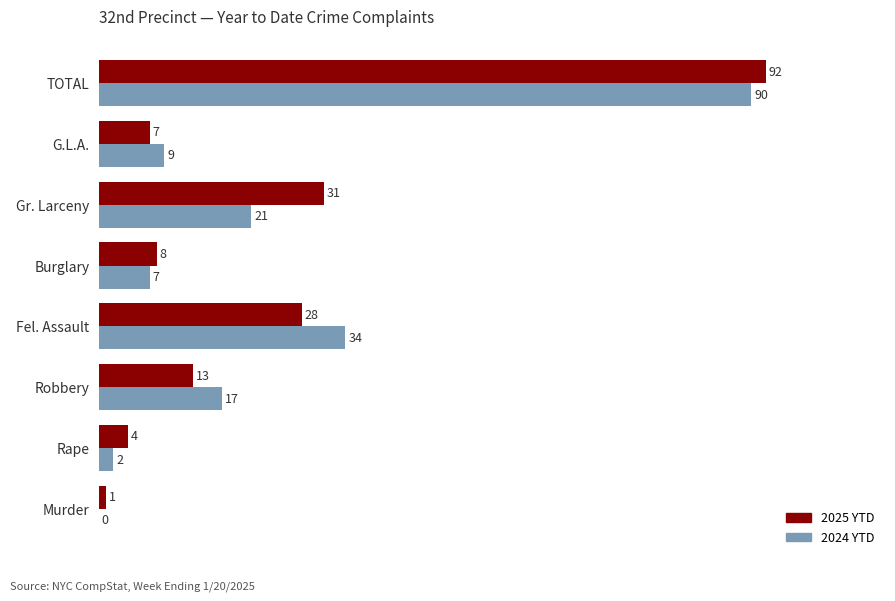

What is the maximum value for 2024 YTD?

90